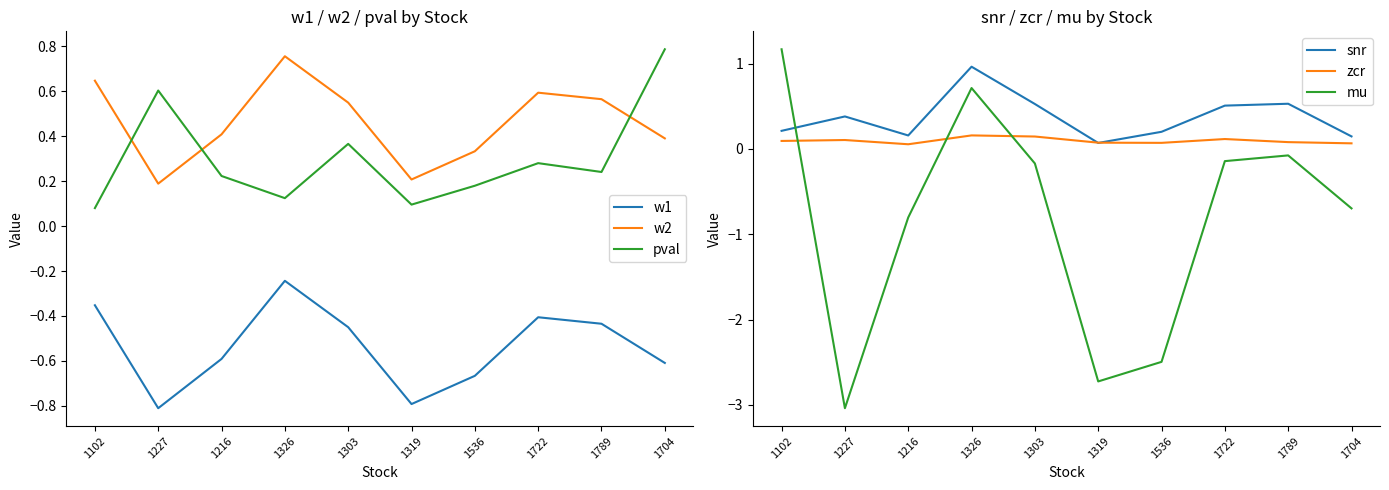

Which series has the largest total across all categories?

w2